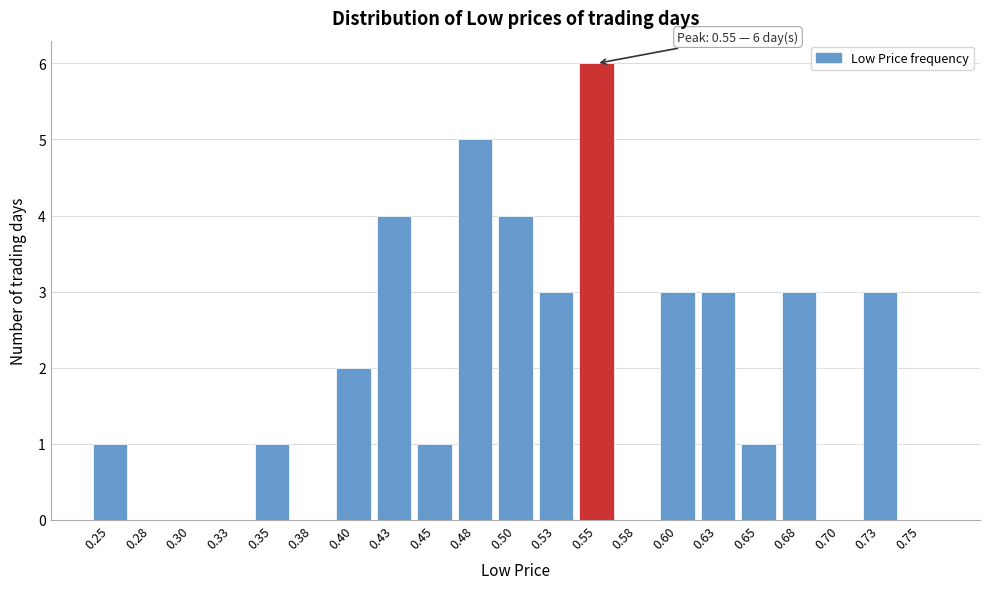

Reading right to left, list all the values displayed in this chart.

0.75=0	0.73=3	0.70=0	0.68=3	0.65=1	0.63=3	0.60=3	0.58=0	0.55=6	0.53=3	0.50=4	0.48=5	0.45=1	0.43=4	0.40=2	0.38=0	0.35=1	0.33=0	0.30=0	0.28=0	0.25=1